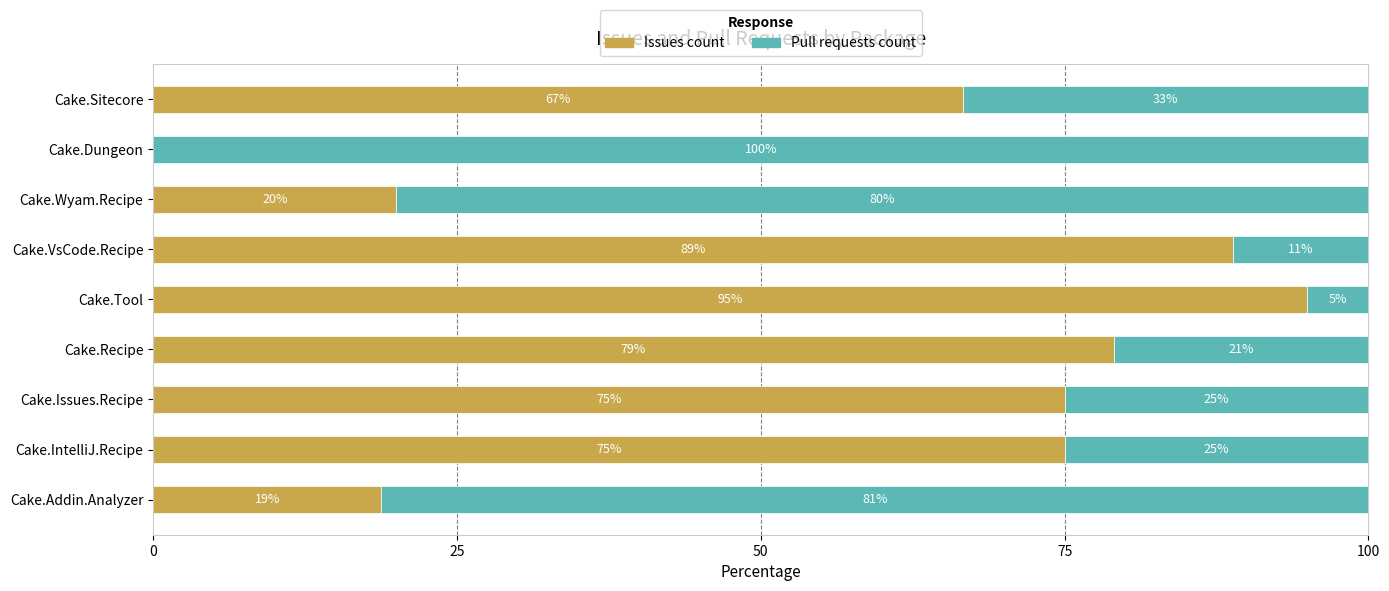

Where is Issues count nearest to the value 47?

Cake.Sitecore